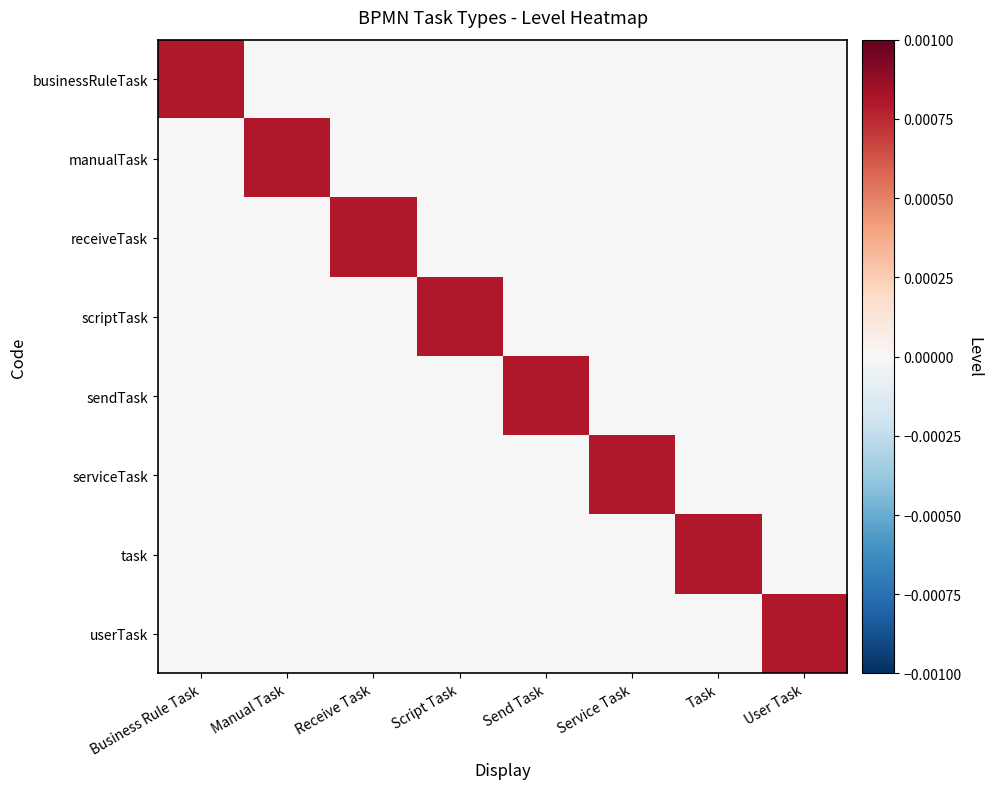

Count the number of categories in the chart.

8